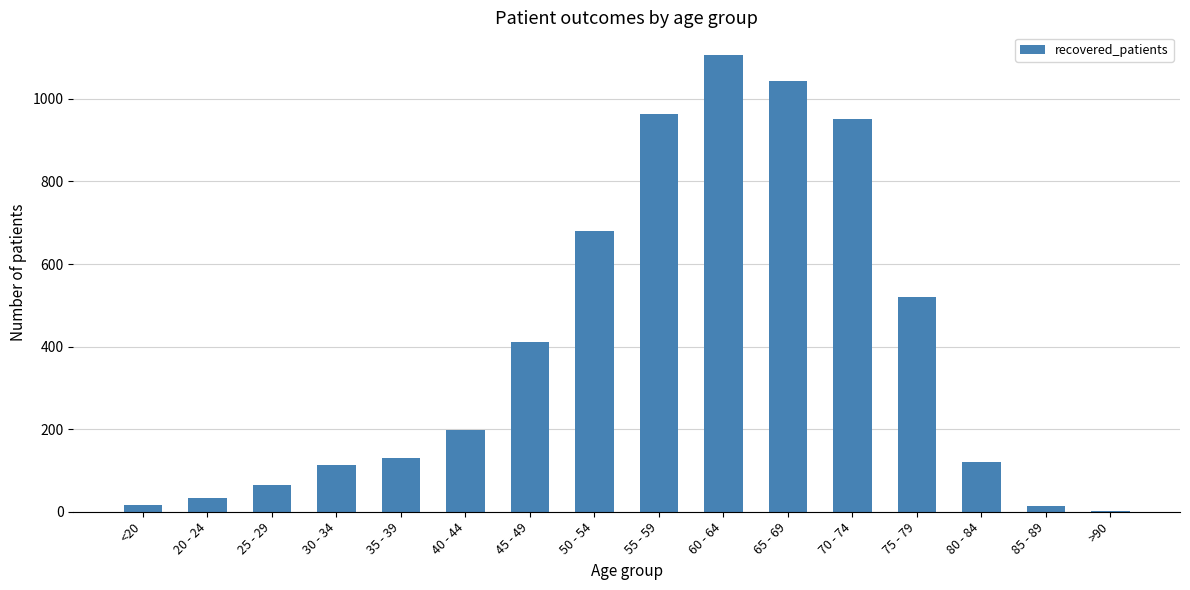

Where is the data nearest to the value 554?

75 - 79